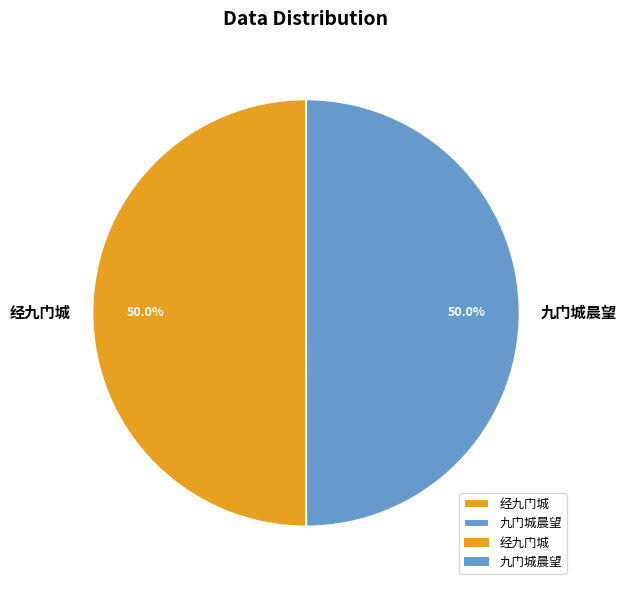

Is the sum of 九门城晨望 and 经九门城 greater than half?

Yes